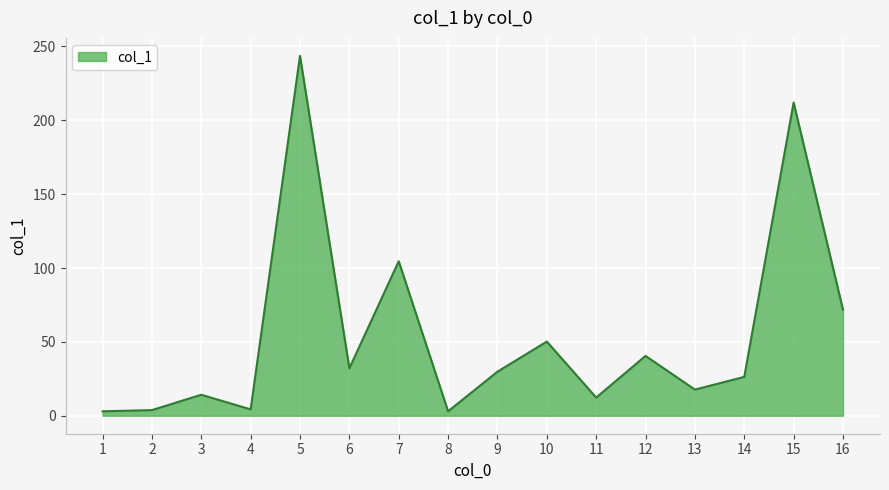

At which category does the chart reach its peak across all series?

5